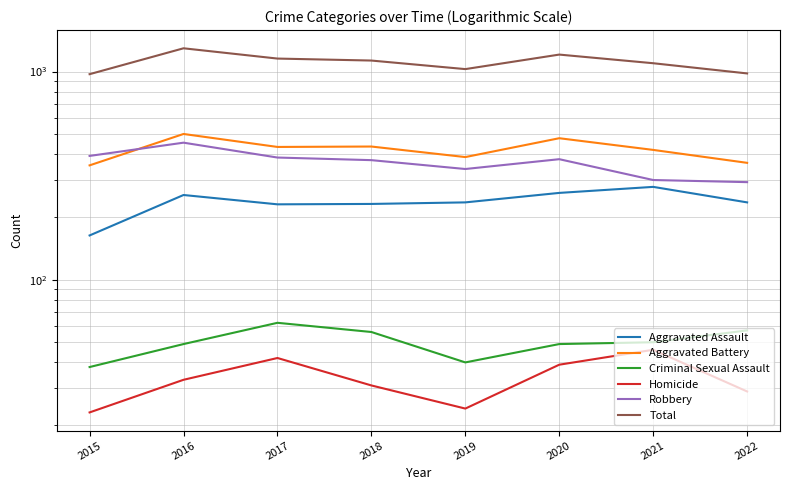

Reading right to left, what are all the values shown in this chart?

Aggravated Assault: 235	279	261	235	231	230	255	163
Aggravated Battery: 364	420	478	388	436	434	501	354
Criminal Sexual Assault: 57	50	49	40	56	62	49	38
Homicide: 29	46	39	24	31	42	33	23
Robbery: 294	301	379	340	375	386	455	393
Total: 979	1096	1206	1027	1129	1154	1293	971